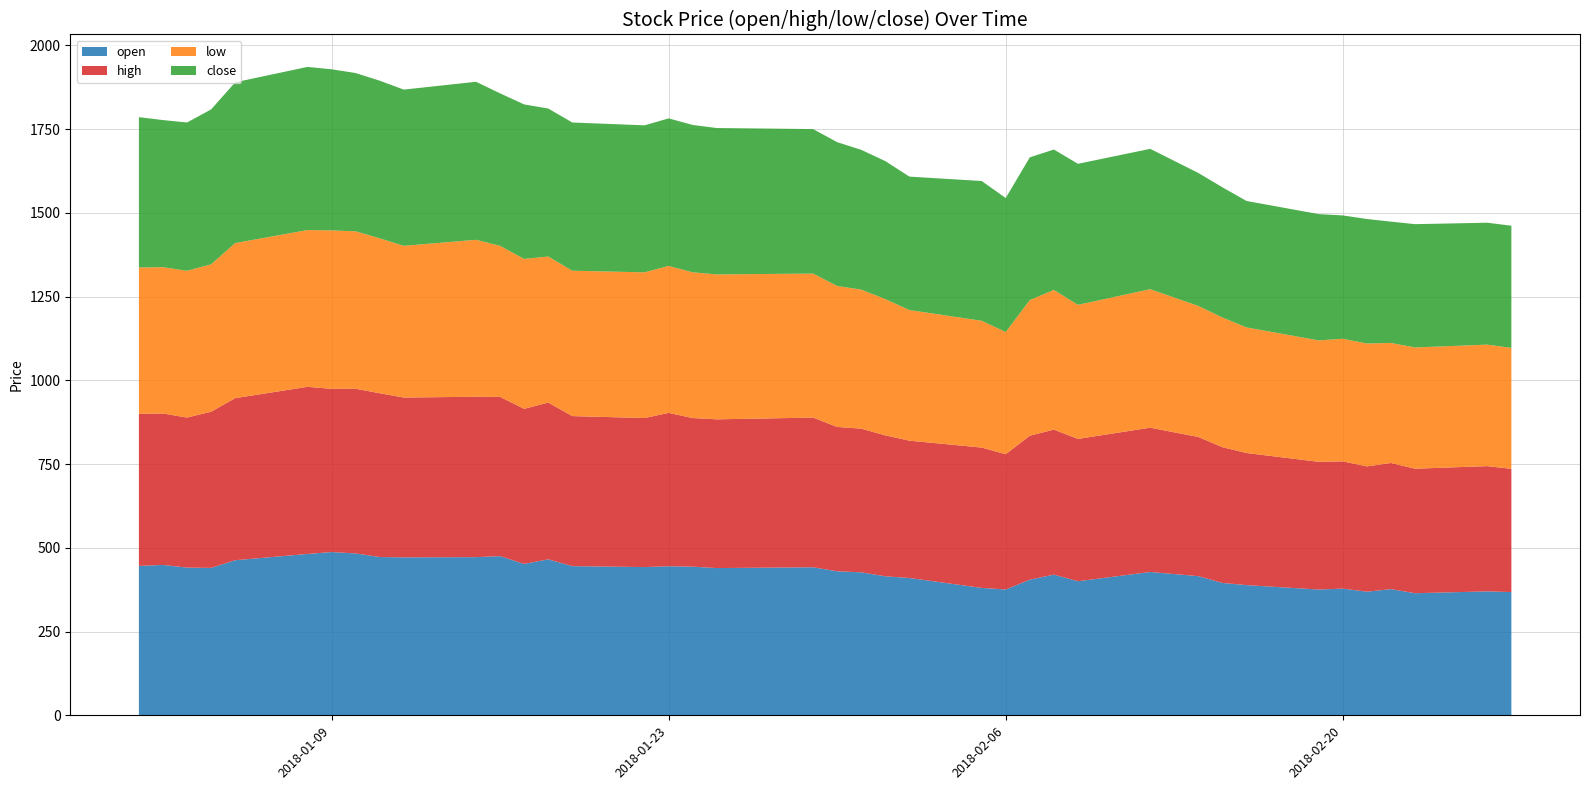

Reading left to right, what are all the values shown in this chart?

open: 2018-01-01=446.0	2018-01-02=449.0	2018-01-03=441.0	2018-01-04=440.1	2018-01-05=463.0	2018-01-08=481.8	2018-01-09=487.4	2018-01-10=483.3	2018-01-11=472.6	2018-01-12=471.6	2018-01-15=472.2	2018-01-16=475.2	2018-01-17=452.0	2018-01-18=465.7	2018-01-19=445.4	2018-01-22=442.6	2018-01-23=445.0	2018-01-24=443.8	2018-01-25=439.6	2018-01-29=442.0	2018-01-30=430.0	2018-01-31=426.9	2018-02-01=415.0	2018-02-02=410.0	2018-02-05=380.4	2018-02-06=375.6	2018-02-07=405.0	2018-02-08=420.0	2018-02-09=400.2	2018-02-12=427.9	2018-02-14=415.5	2018-02-15=395.2	2018-02-16=388.7	2018-02-19=375.5	2018-02-20=378.2	2018-02-21=369.1	2018-02-22=376.7	2018-02-23=364.5	2018-02-26=370.0	2018-02-27=367.9
high: 2018-01-01=454.0	2018-01-02=452.1	2018-01-03=448.0	2018-01-04=466.4	2018-01-05=484.0	2018-01-08=499.0	2018-01-09=487.4	2018-01-10=491.8	2018-01-11=489.0	2018-01-12=477.2	2018-01-15=478.9	2018-01-16=475.5	2018-01-17=462.9	2018-01-18=468.1	2018-01-19=448.0	2018-01-22=445.0	2018-01-23=458.0	2018-01-24=443.8	2018-01-25=444.1	2018-01-29=446.9	2018-01-30=431.0	2018-01-31=429.0	2018-02-01=420.7	2018-02-02=410.0	2018-02-05=419.0	2018-02-06=403.9	2018-02-07=429.8	2018-02-08=433.0	2018-02-09=425.0	2018-02-12=430.9	2018-02-14=415.5	2018-02-15=405.4	2018-02-16=394.4	2018-02-19=381.4	2018-02-20=379.9	2018-02-21=374.1	2018-02-22=376.7	2018-02-23=371.8	2018-02-26=374.0	2018-02-27=367.9
low: 2018-01-01=437.1	2018-01-02=436.9	2018-01-03=438.2	2018-01-04=440.1	2018-01-05=463.0	2018-01-08=468.1	2018-01-09=473.0	2018-01-10=470.0	2018-01-11=462.6	2018-01-12=453.0	2018-01-15=468.6	2018-01-16=451.1	2018-01-17=447.7	2018-01-18=436.0	2018-01-19=434.1	2018-01-22=435.1	2018-01-23=438.8	2018-01-24=435.1	2018-01-25=432.7	2018-01-29=430.0	2018-01-30=420.9	2018-01-31=415.1	2018-02-01=407.0	2018-02-02=390.0	2018-02-05=378.6	2018-02-06=364.9	2018-02-07=405.0	2018-02-08=417.1	2018-02-09=400.2	2018-02-12=413.5	2018-02-14=391.2	2018-02-15=387.1	2018-02-16=375.1	2018-02-19=362.4	2018-02-20=366.1	2018-02-21=366.9	2018-02-22=358.3	2018-02-23=362.0	2018-02-26=362.8	2018-02-27=361.1
close: 2018-01-01=448.8	2018-01-02=439.2	2018-01-03=442.8	2018-01-04=462.5	2018-01-05=480.0	2018-01-08=487.1	2018-01-09=481.1	2018-01-10=472.6	2018-01-11=470.6	2018-01-12=466.4	2018-01-15=471.8	2018-01-16=455.2	2018-01-17=461.3	2018-01-18=441.8	2018-01-19=442.6	2018-01-22=438.9	2018-01-23=440.5	2018-01-24=439.9	2018-01-25=437.1	2018-01-29=431.4	2018-01-30=429.4	2018-01-31=417.4	2018-02-01=411.9	2018-02-02=398.4	2018-02-05=417.3	2018-02-06=400.1	2018-02-07=426.1	2018-02-08=419.2	2018-02-09=421.1	2018-02-12=419.0	2018-02-14=397.0	2018-02-15=388.7	2018-02-16=377.5	2018-02-19=377.1	2018-02-20=368.2	2018-02-21=371.7	2018-02-22=362.2	2018-02-23=368.1	2018-02-26=363.9	2018-02-27=364.8